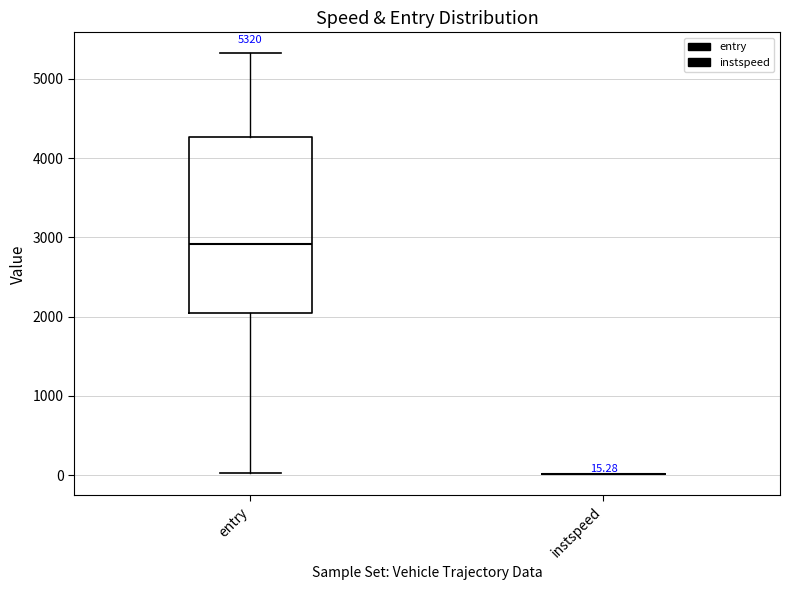

Which box is the tallest, from its lower edge to its upper edge?

entry